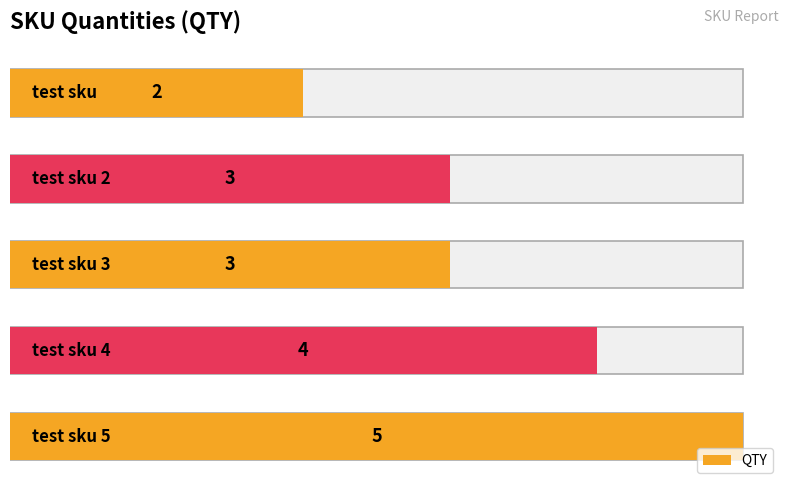

Are the bars horizontal?

Yes